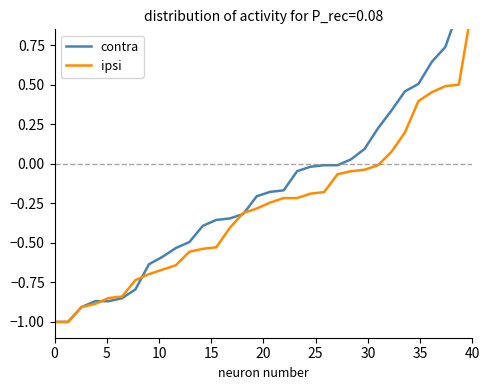

What are all the series names shown in the legend?

contra, ipsi